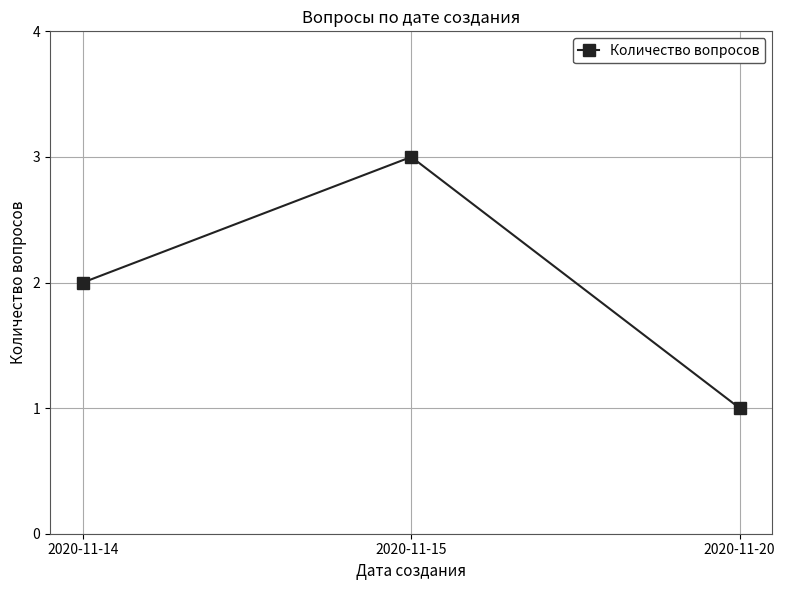

What is the smallest value displayed?

1